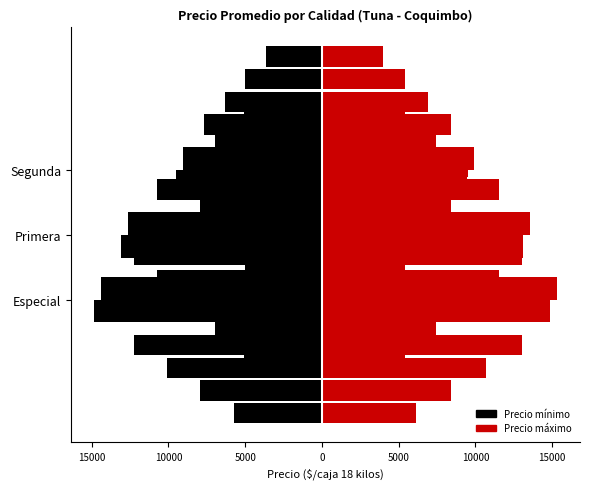

Which series has the largest total across all categories?

Precio máximo